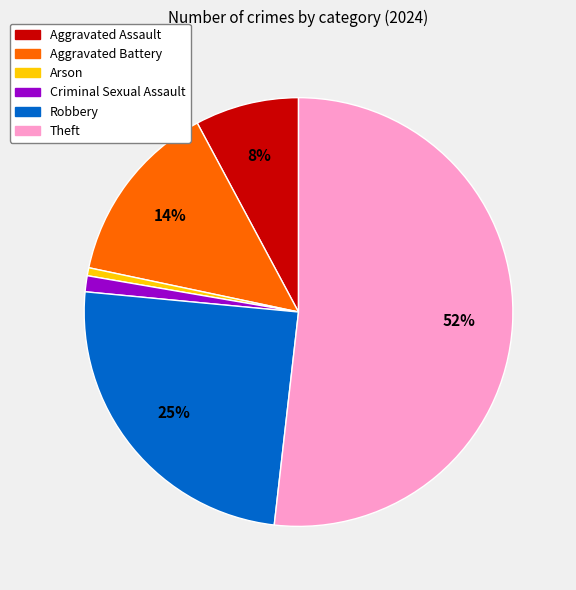

Combined, do Aggravated Battery and Robbery account for over 50%?

No